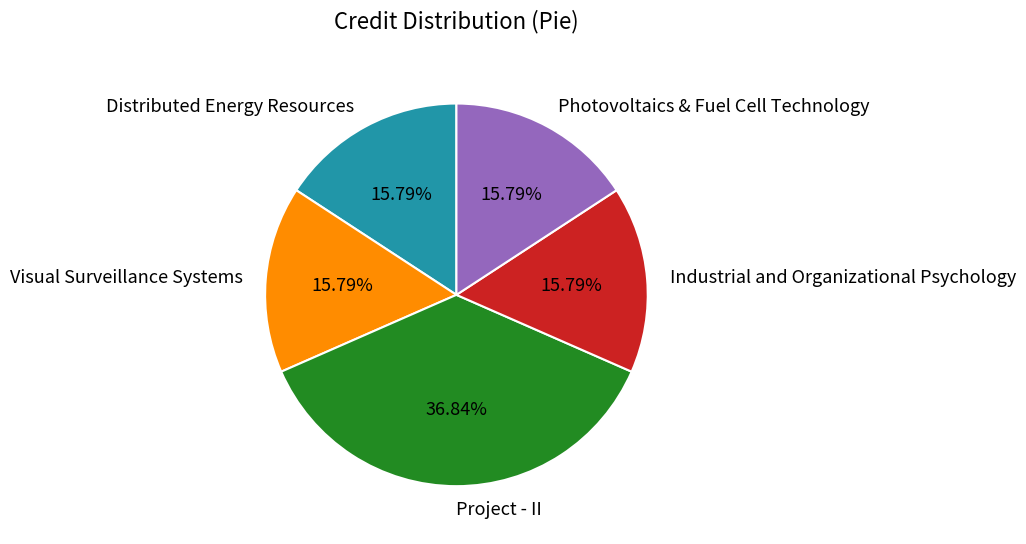

Does Visual Surveillance Systems account for over 50% of the chart?

No